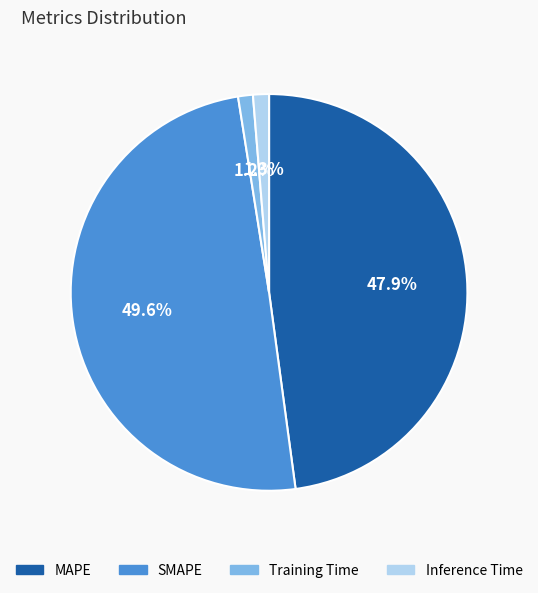

Between MAPE and Inference Time, which is larger?

MAPE